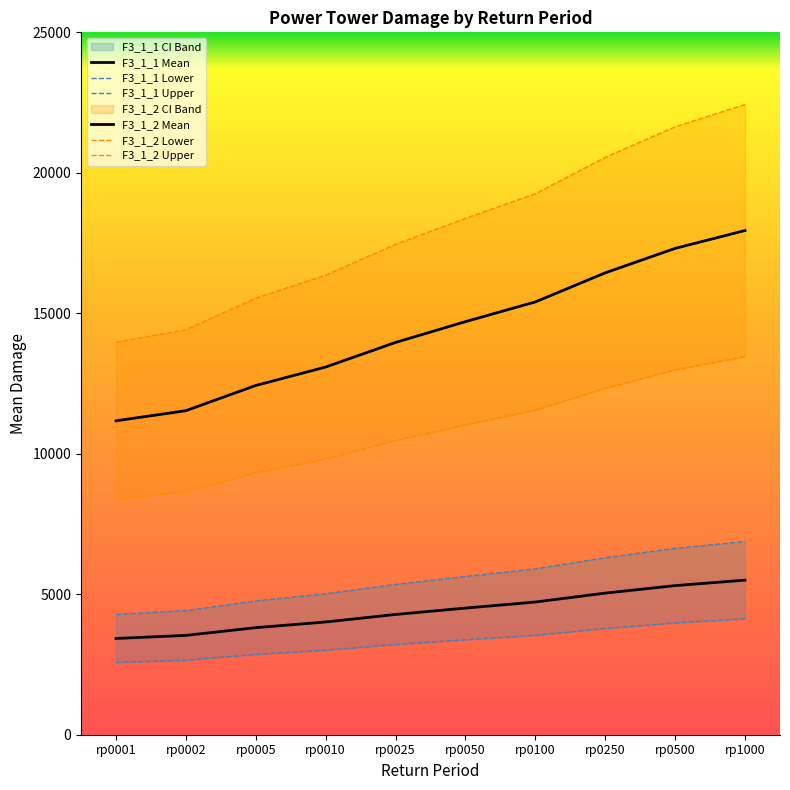

True or false: F3_1_2 Lower and F3_1_2 Upper cross at least once.

False